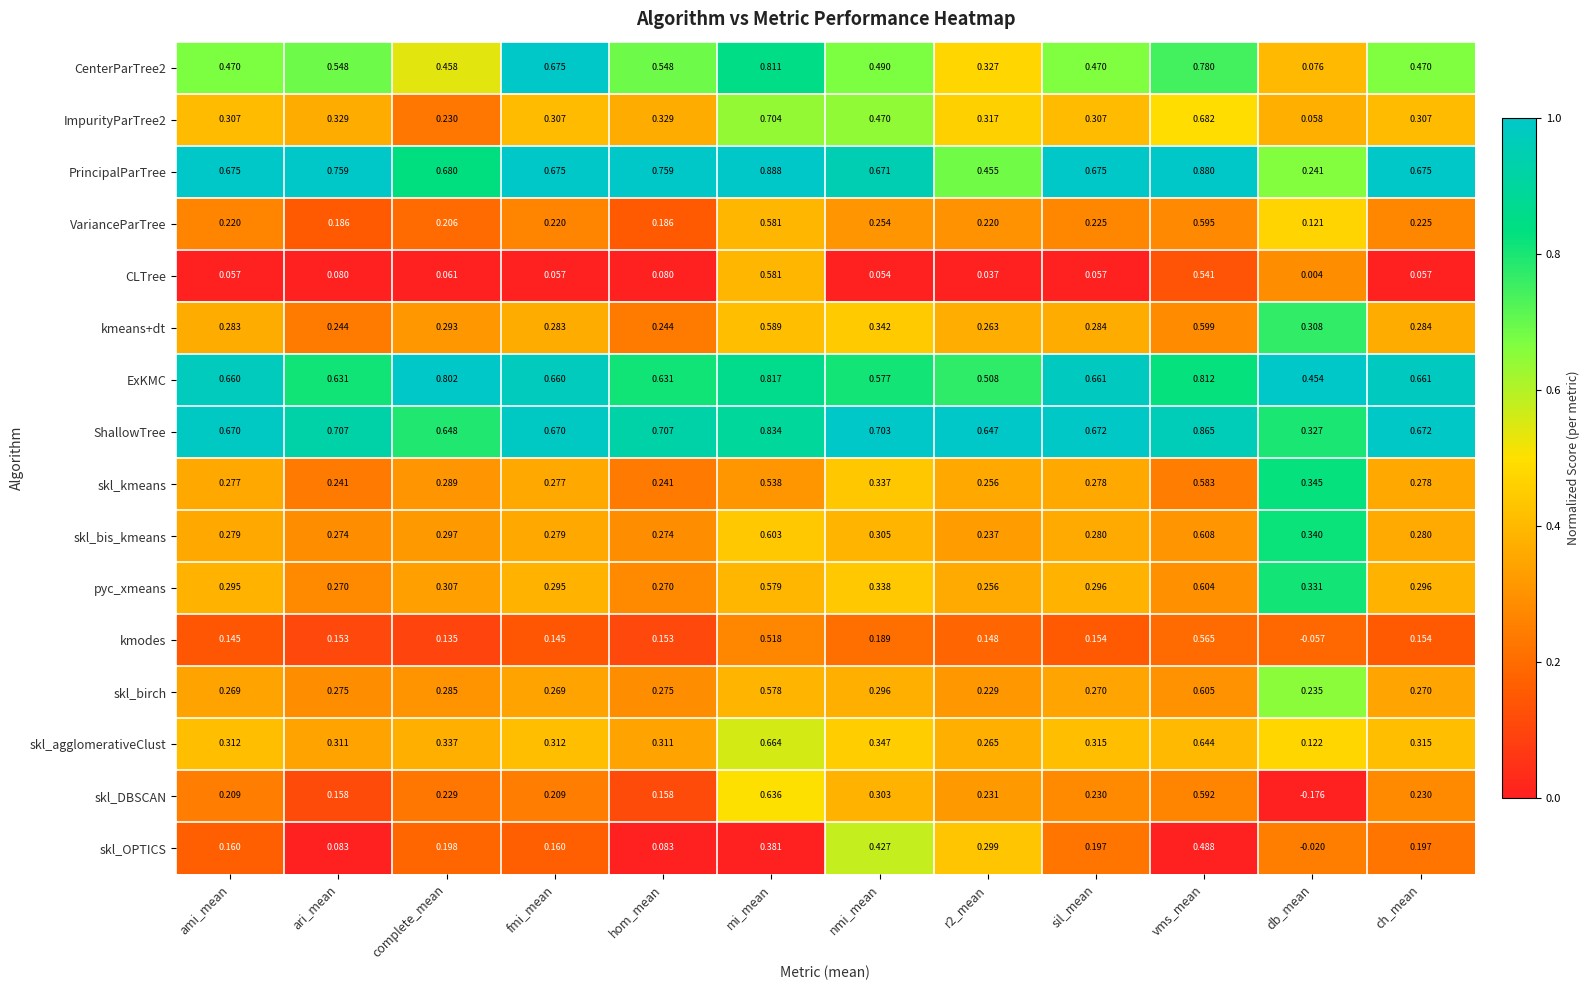

At which label is VarianceParTree closest to 0?

db_mean